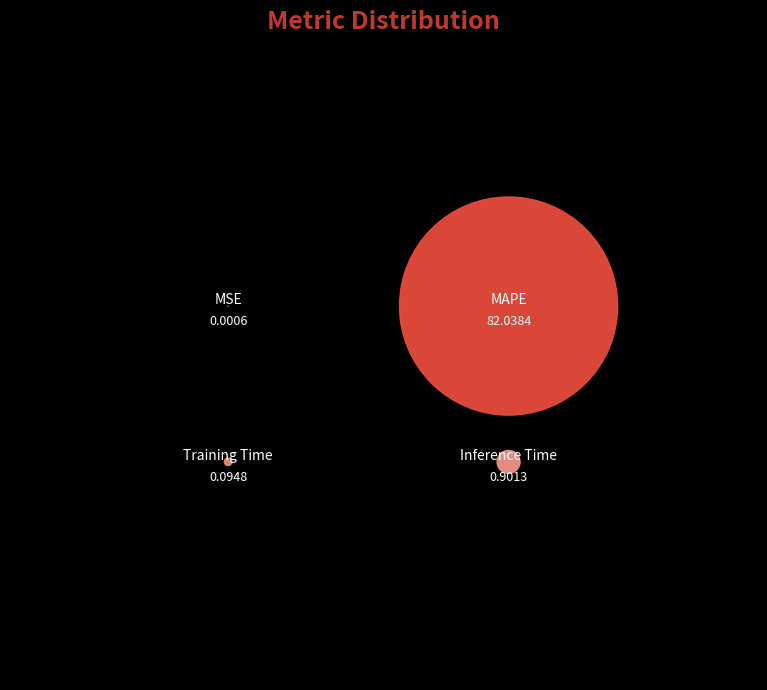

The Training Time slice represents 14% of the pie. True or false?

False